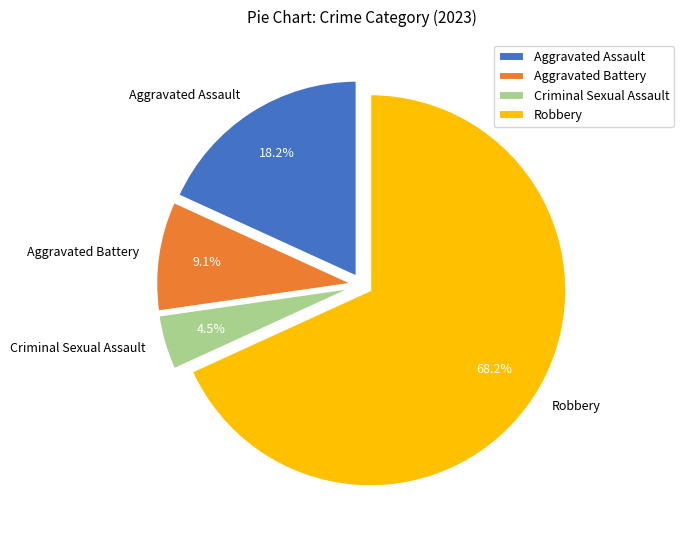

Is there a majority slice in this chart?

Yes